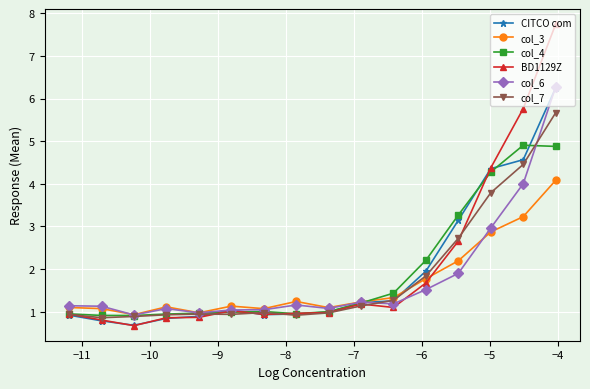

Which series has the widest spread of values?

BD1129Z